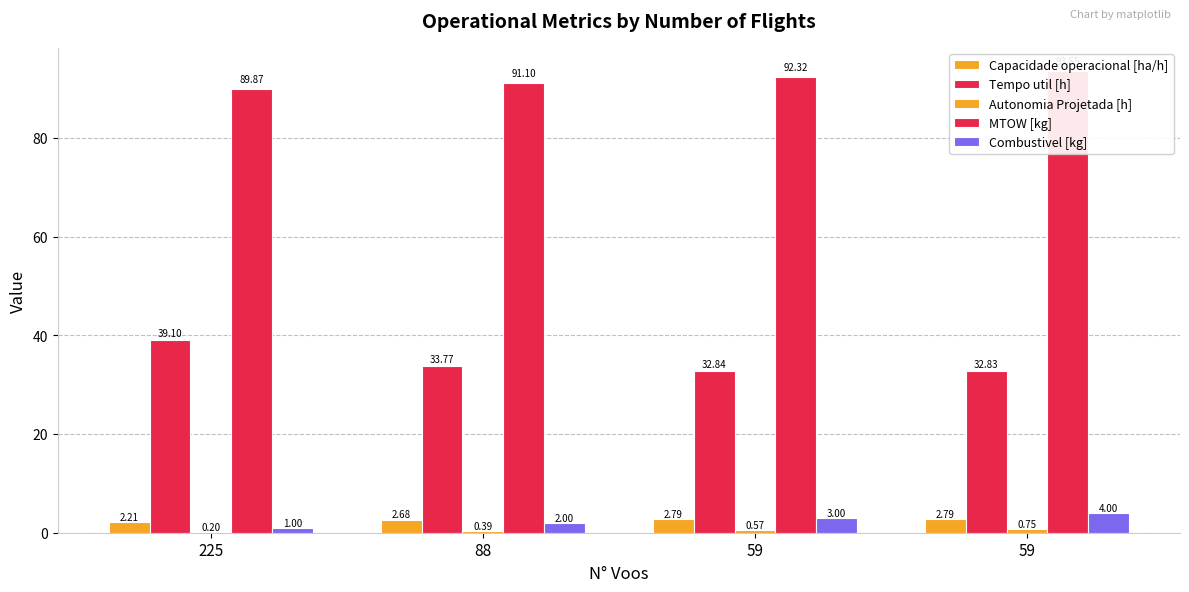

Reading right to left, transcribe all the data shown in this chart.

Capacidade operacional [ha/h]: 2.8	2.8	2.7	2.2
Tempo util [h]: 32.8	32.8	33.8	39.1
Autonomia Projetada [h]: 0.8	0.6	0.4	0.2
MTOW [kg]: 93.5	92.3	91.1	89.9
Combustivel [kg]: 4.0	3.0	2.0	1.0